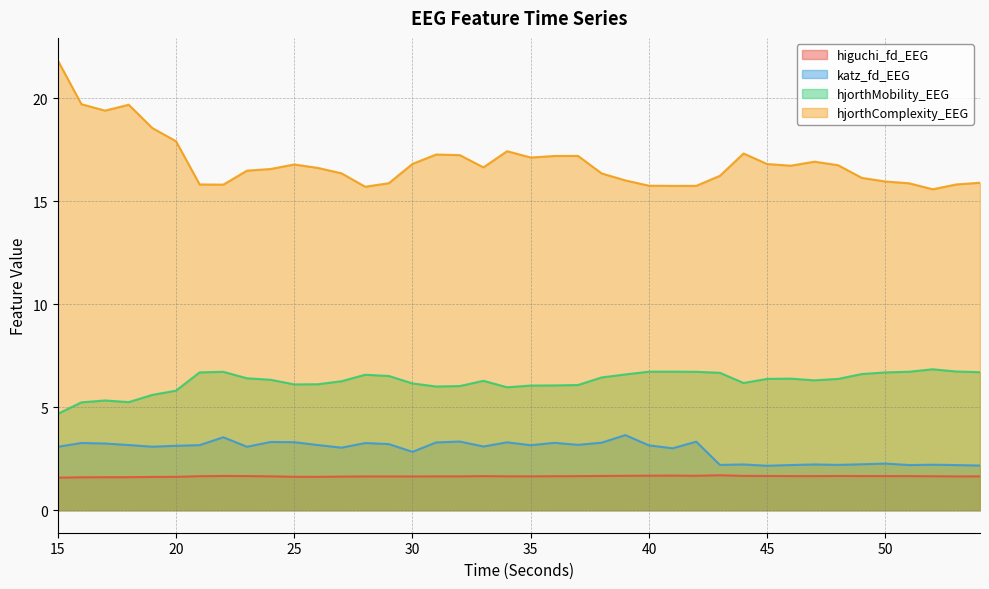

How many lines are shown in the chart?

4